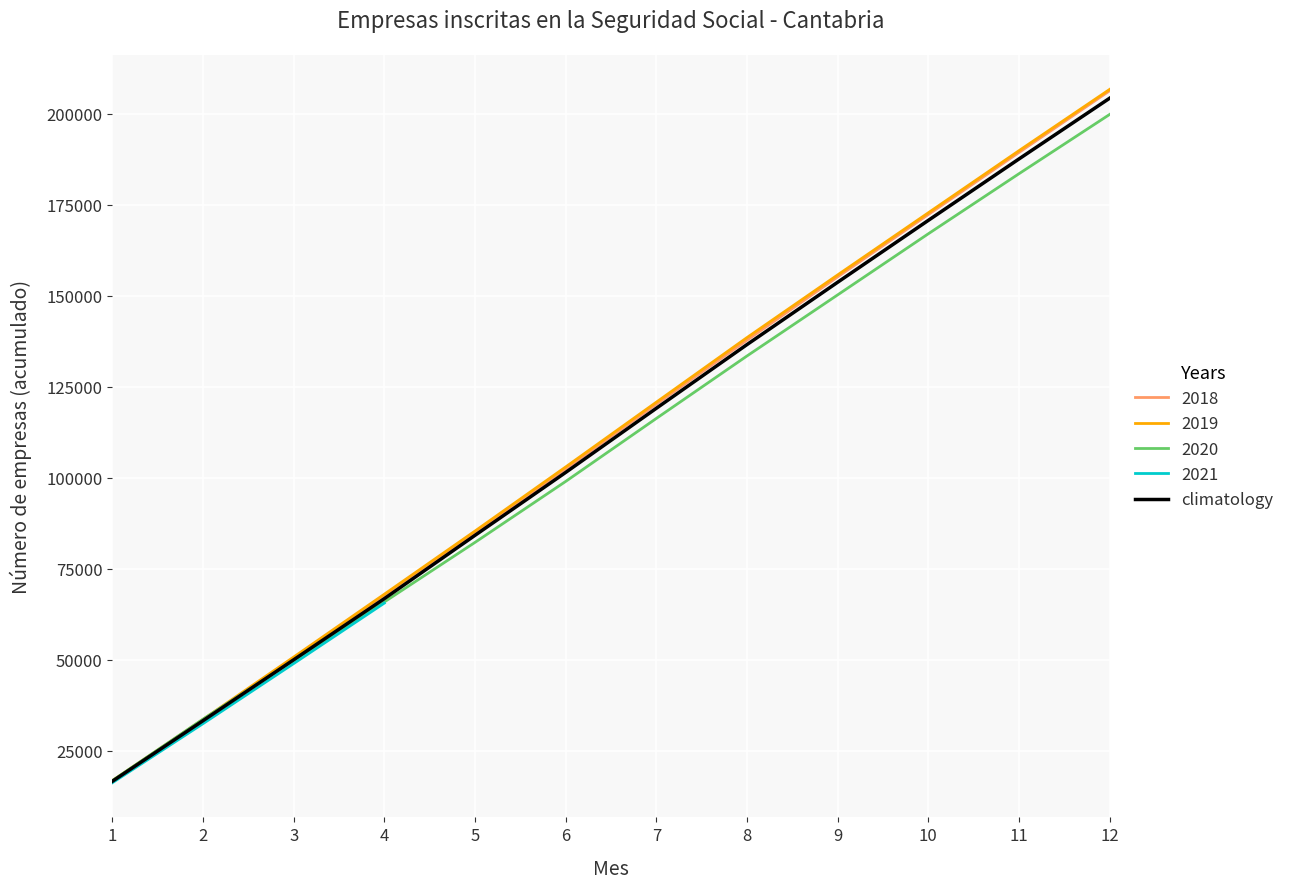

Where does the data first go above 119042?

8